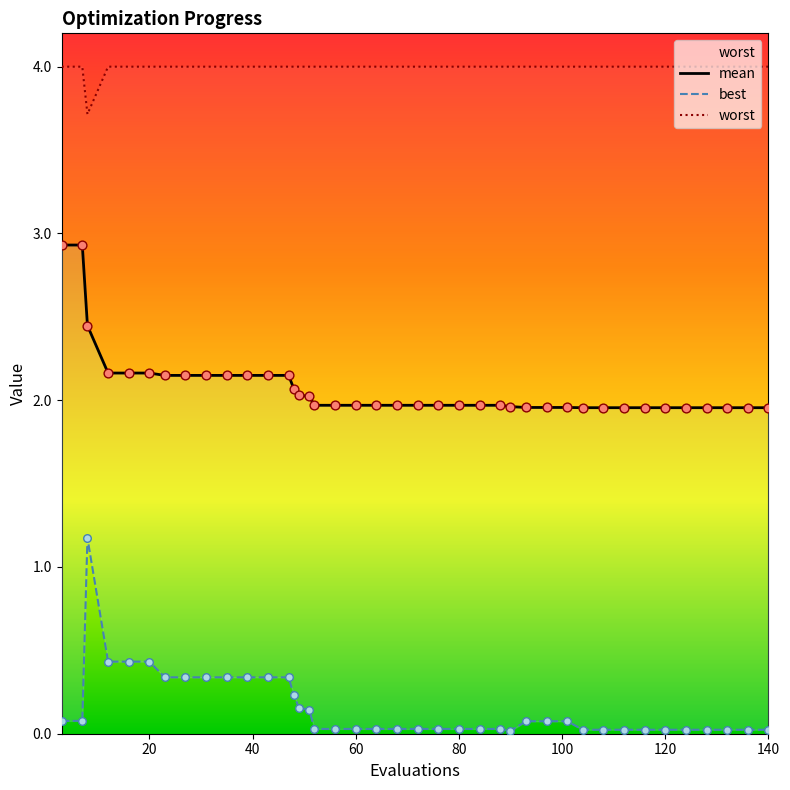

Which series reaches the maximum Y coordinate?

worst